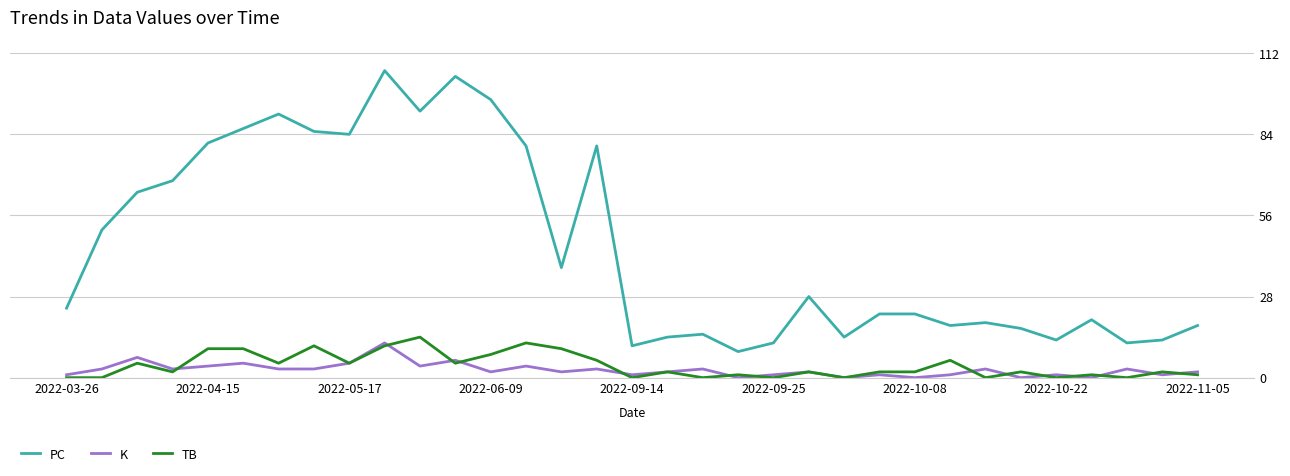

How many lines are shown in the chart?

3